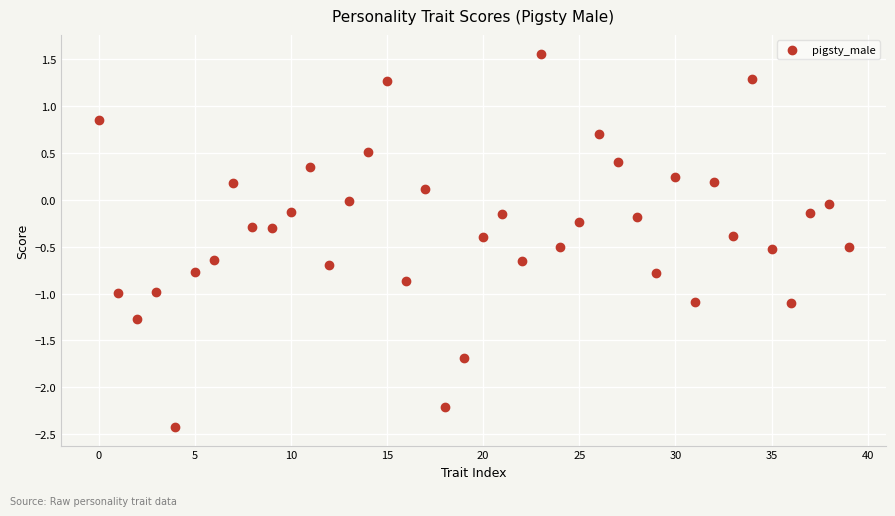

What is the range of Y values (max minus min)?

4.0